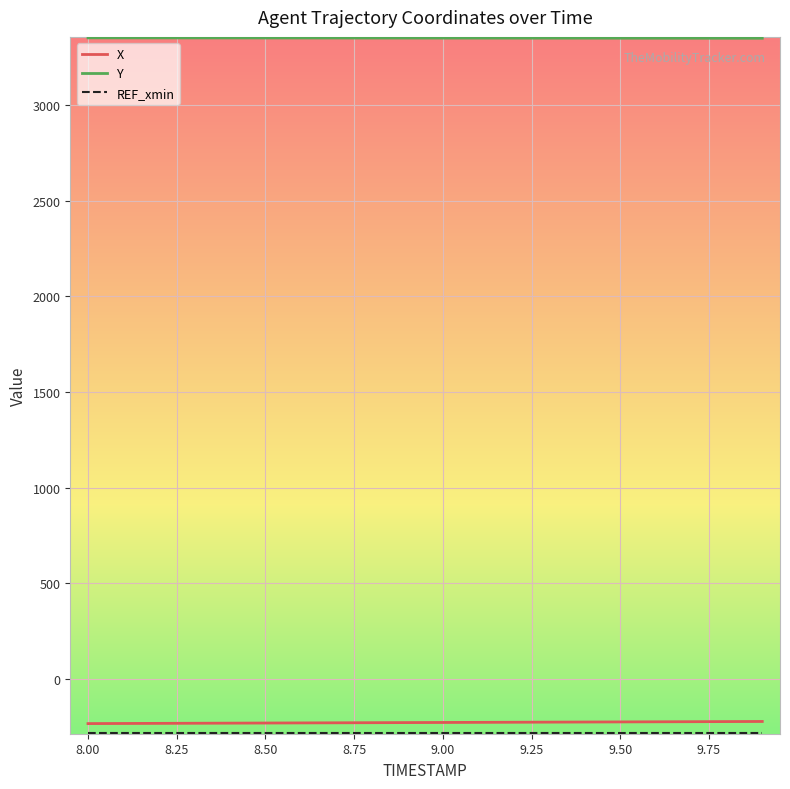

What is the smallest value displayed?

-279.8